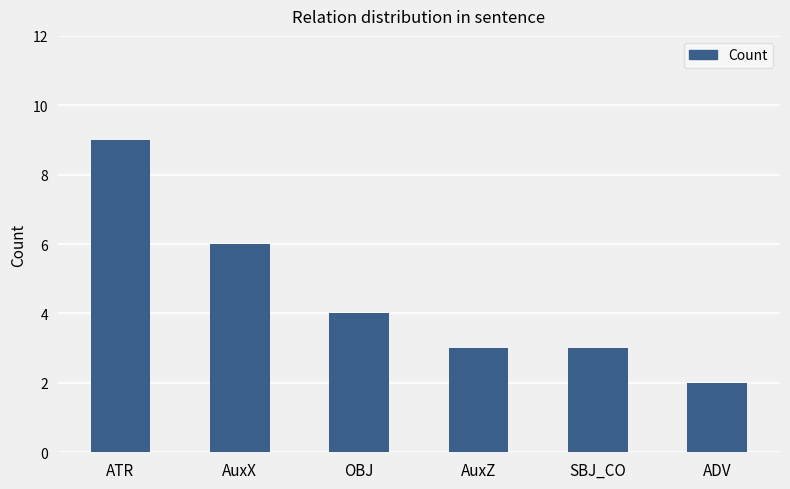

What is the maximum value shown in the chart?

9